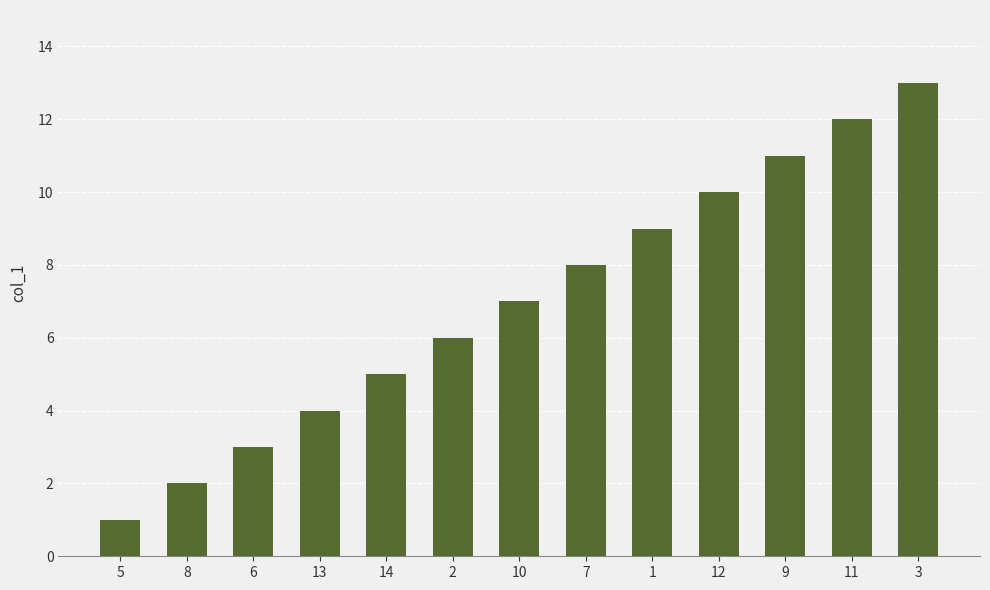

Are the bars horizontal?

No